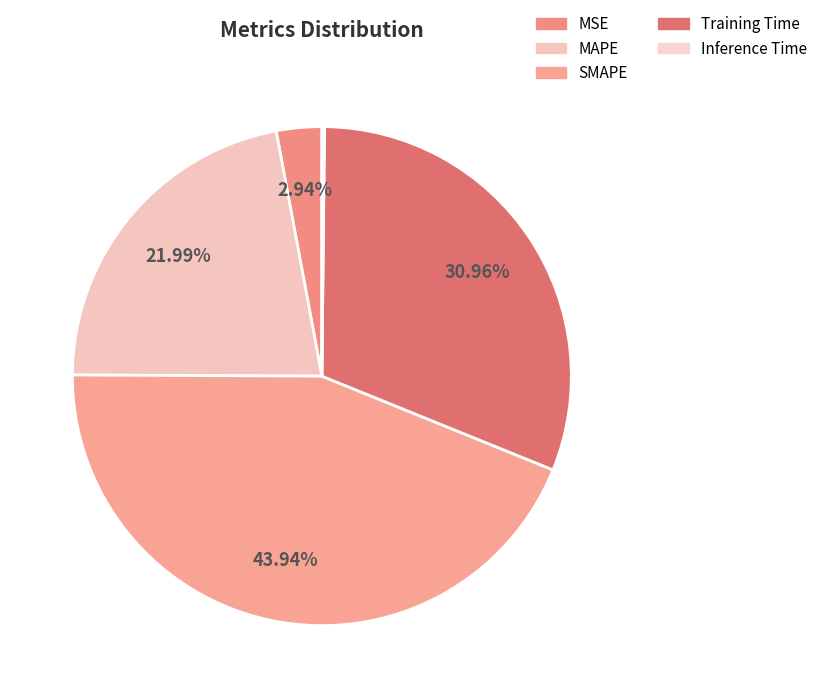

What is the smallest slice in the pie chart?

Inference Time